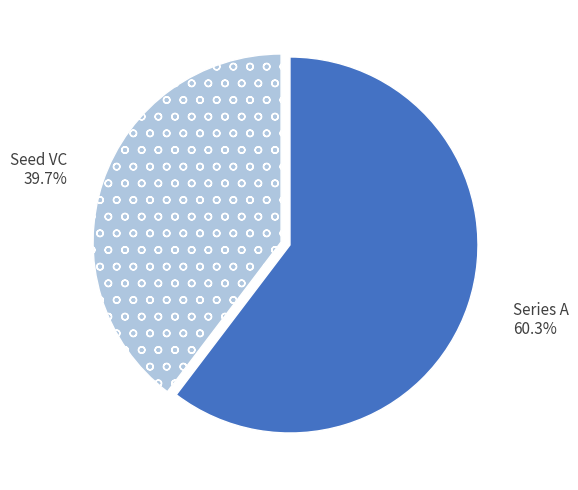

Combined, what portion of the pie is Seed VC and Series A?

100.0%